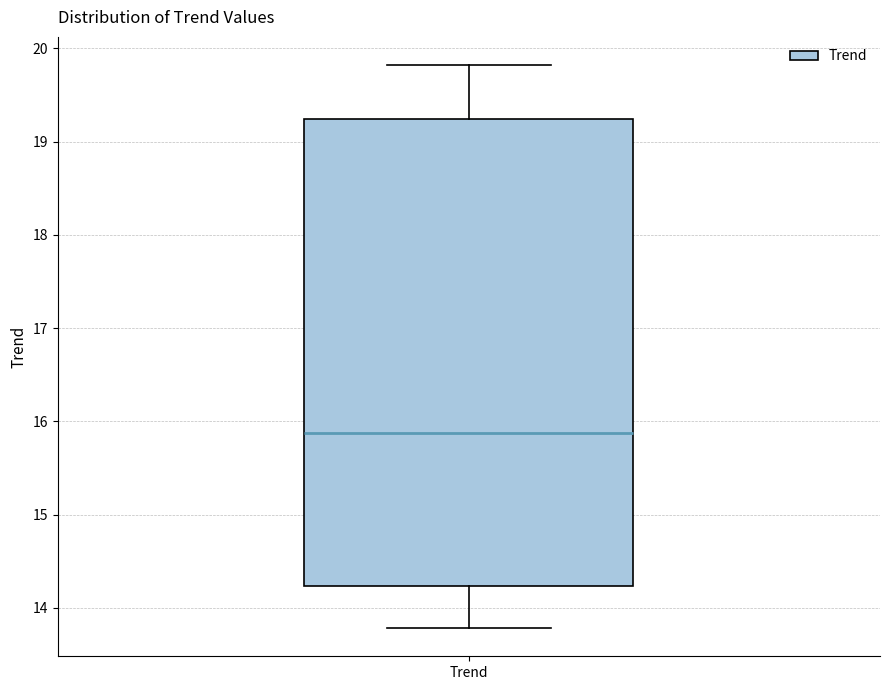

Where is the upper edge of the box for Trend on the y-axis? The values are not printed on the chart, so give them approximately, as read against the axis.

19.2